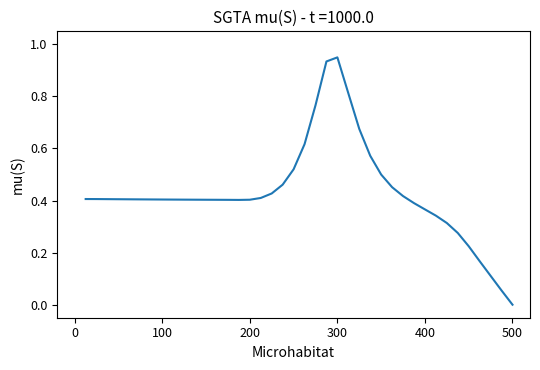

How many values exceed 0?

39